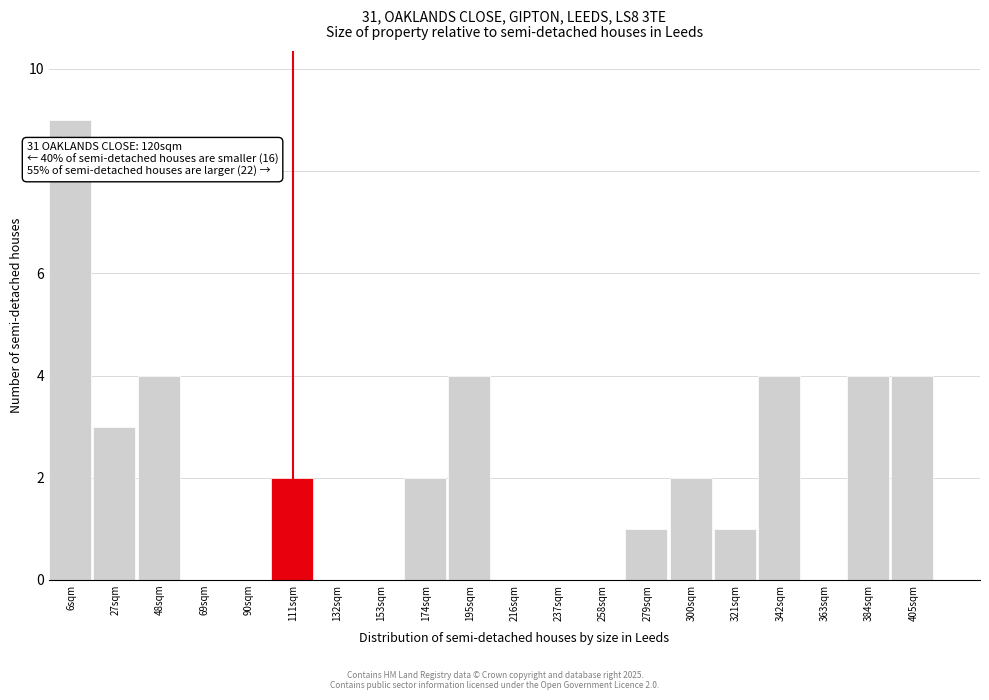

Reading right to left, extract all data points from this chart.

405sqm=4	384sqm=4	363sqm=0	342sqm=4	321sqm=1	300sqm=2	279sqm=1	258sqm=0	237sqm=0	216sqm=0	195sqm=4	174sqm=2	153sqm=0	132sqm=0	111sqm=2	90sqm=0	69sqm=0	48sqm=4	27sqm=3	6sqm=9